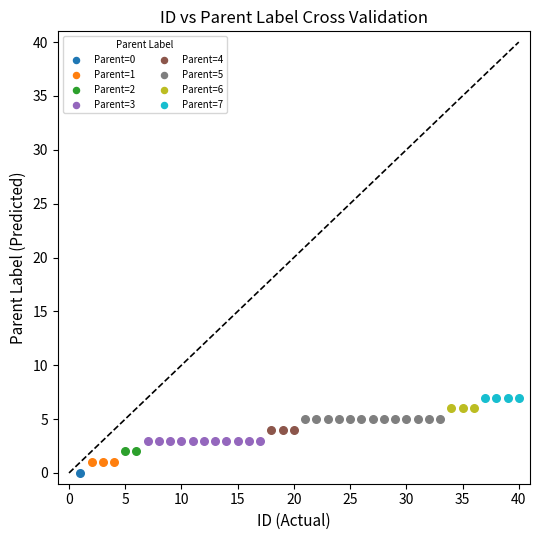

Which series contains the lowest Y value?

Parent=0